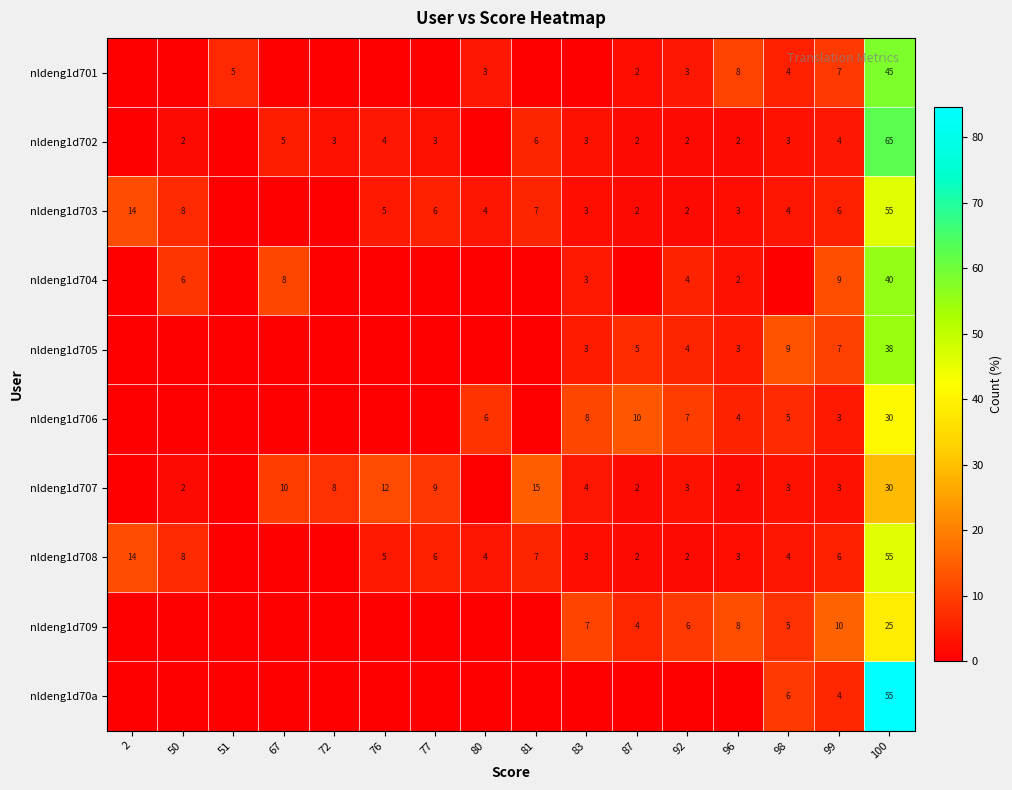

True or false: nldeng1d705 has a value of 38 at 100.

True